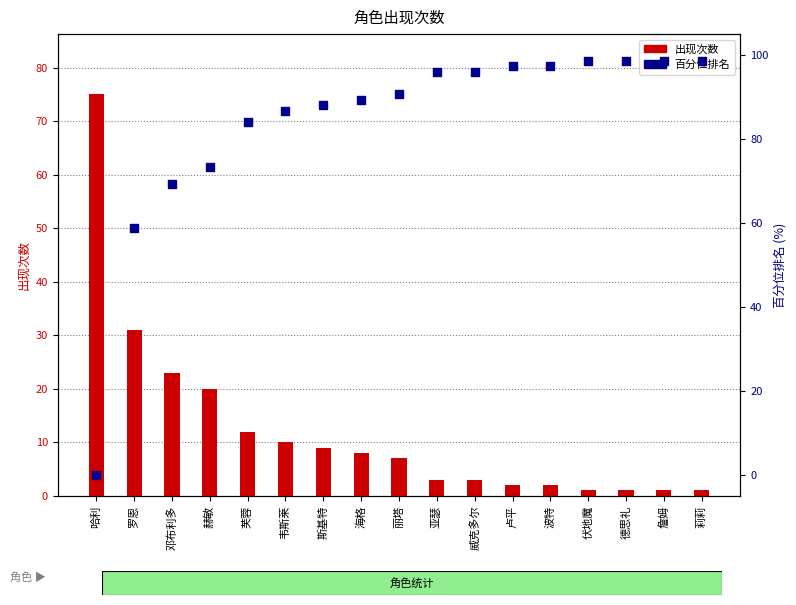

Which series has the largest total across all categories?

百分位排名